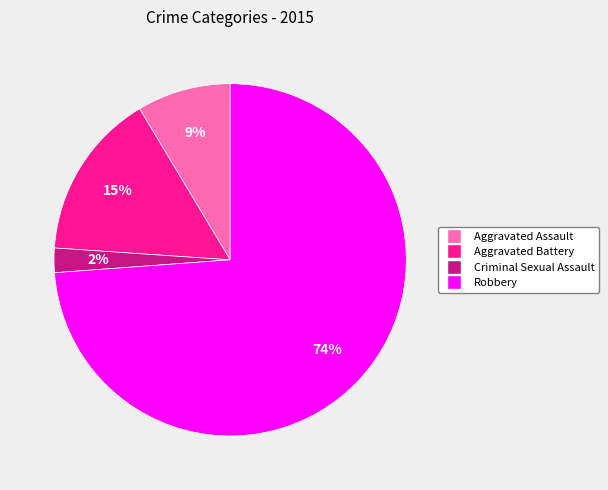

What is the largest slice in the pie chart?

Robbery